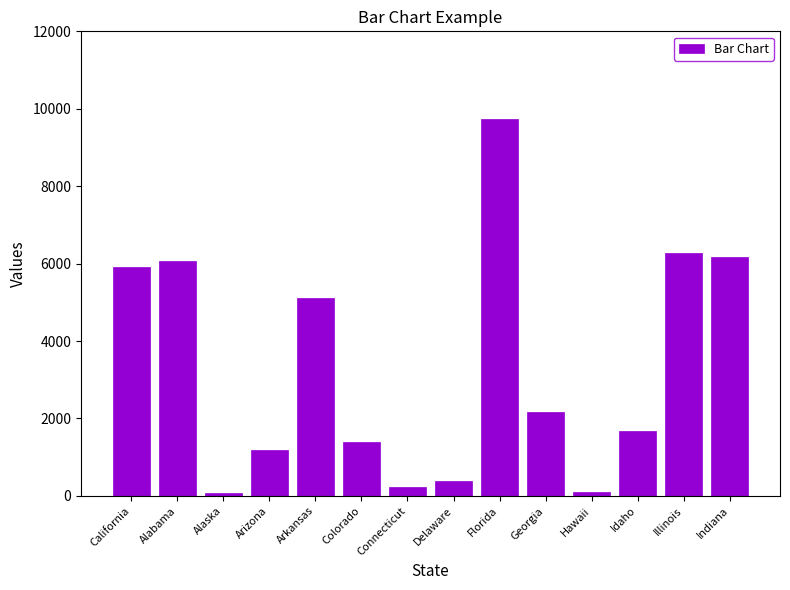

At which label is the value closest to 4899?

Arkansas